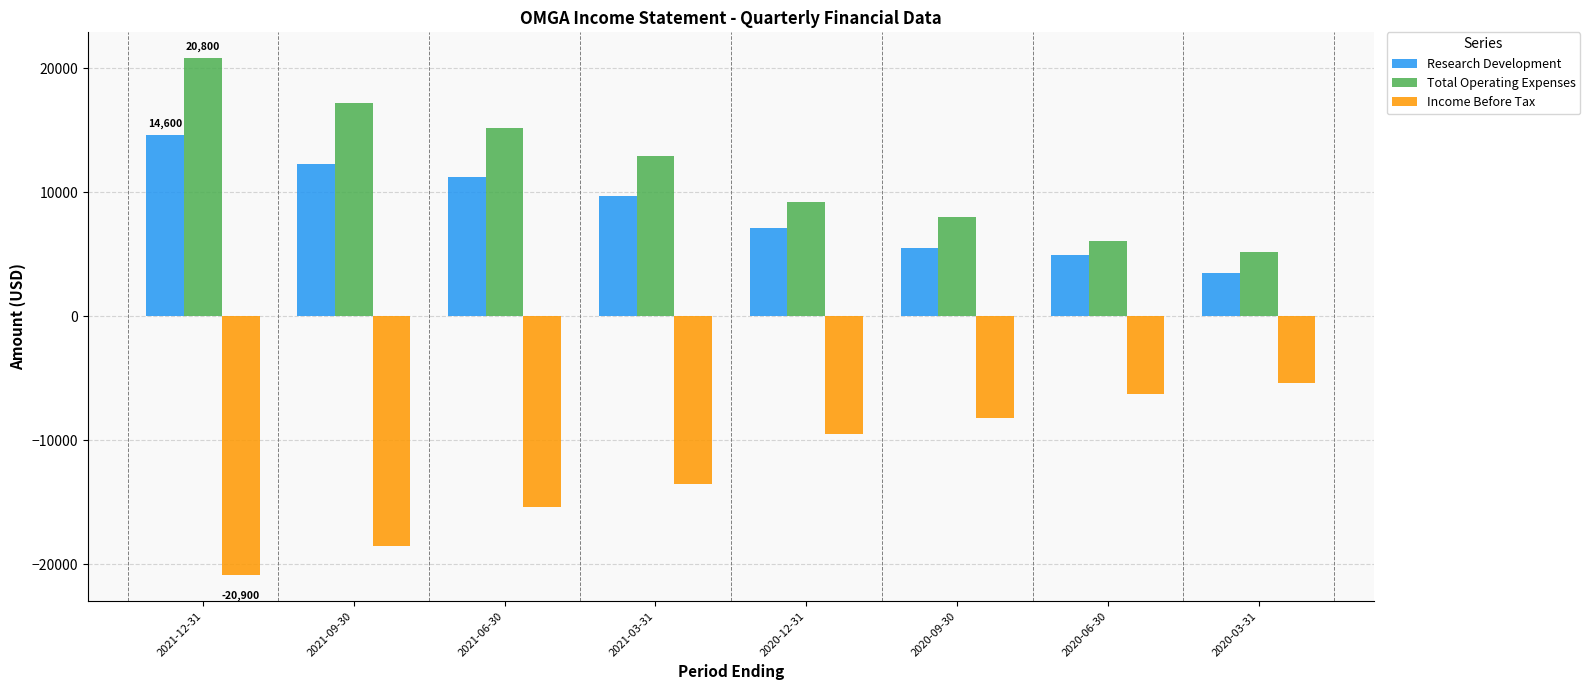

True or false: Income Before Tax has a value of -18500 at 2021-09-30.

True